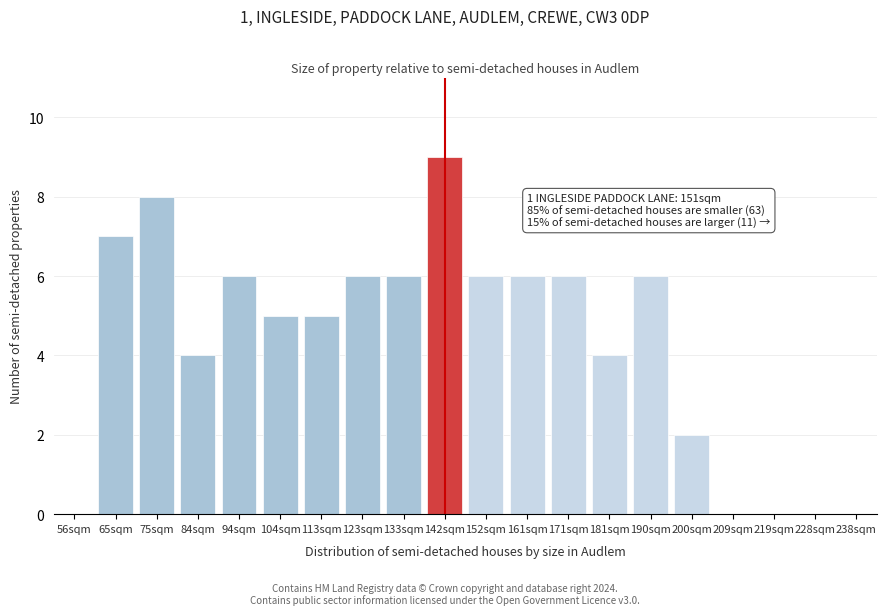

Reading left to right, transcribe all the data shown in this chart.

56sqm=0	65sqm=7	75sqm=8	84sqm=4	94sqm=6	104sqm=5	113sqm=5	123sqm=6	133sqm=6	142sqm=9	152sqm=6	161sqm=6	171sqm=6	181sqm=4	190sqm=6	200sqm=2	209sqm=0	219sqm=0	228sqm=0	238sqm=0